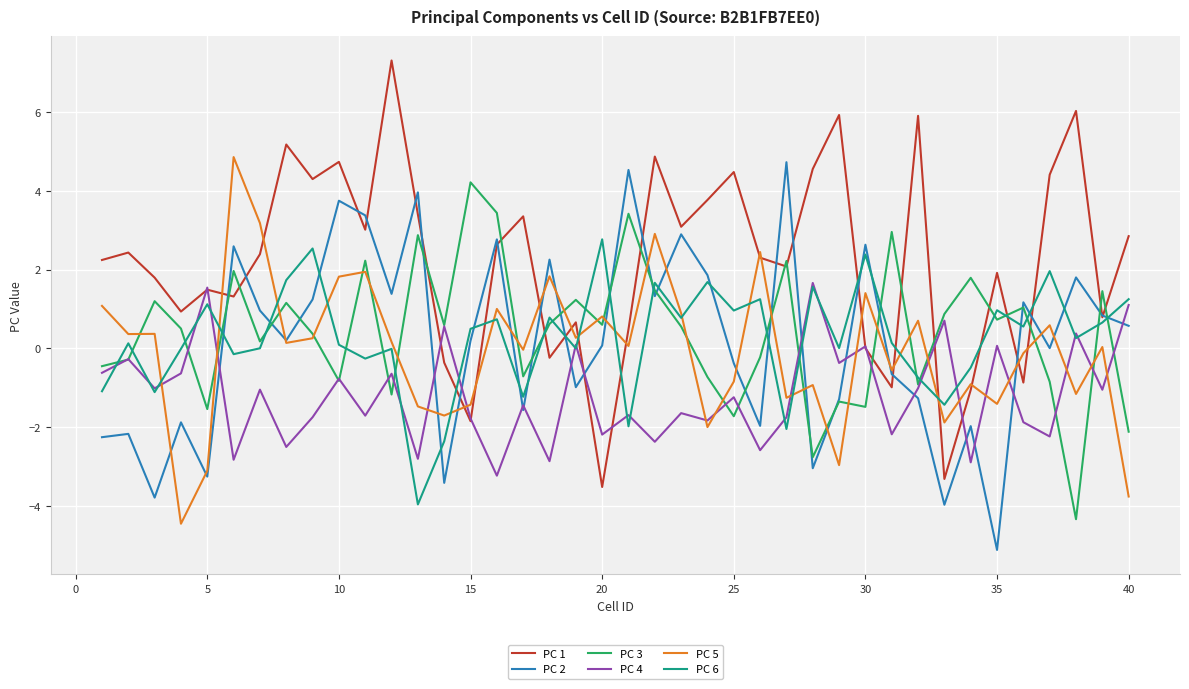

At how many categories does at least one series exceed 1?

37